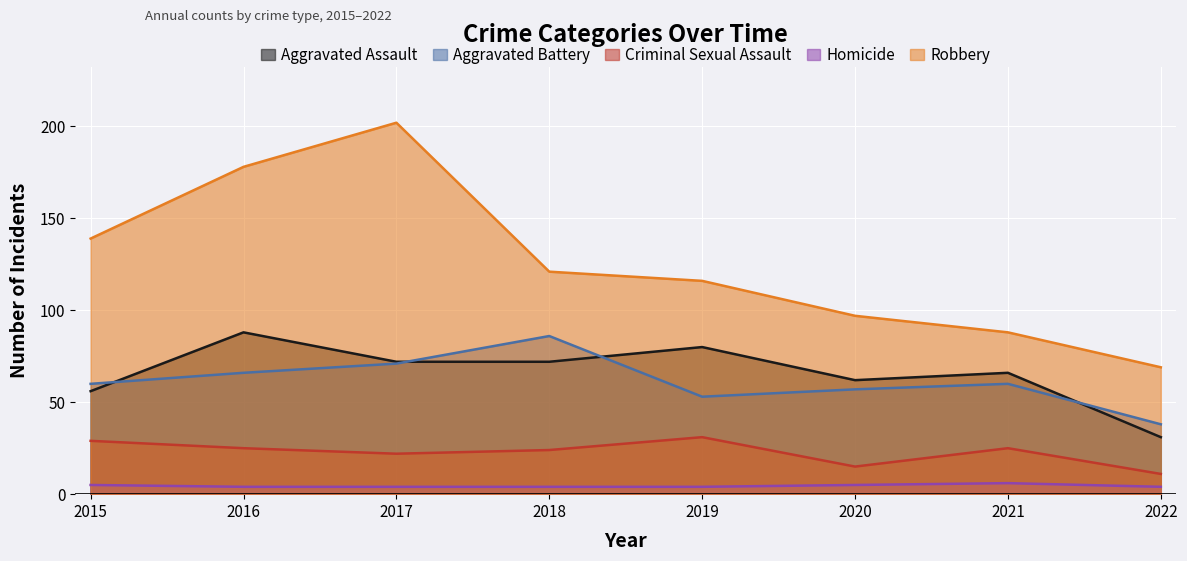

Which has a higher value, 2022 or 2019?

2019